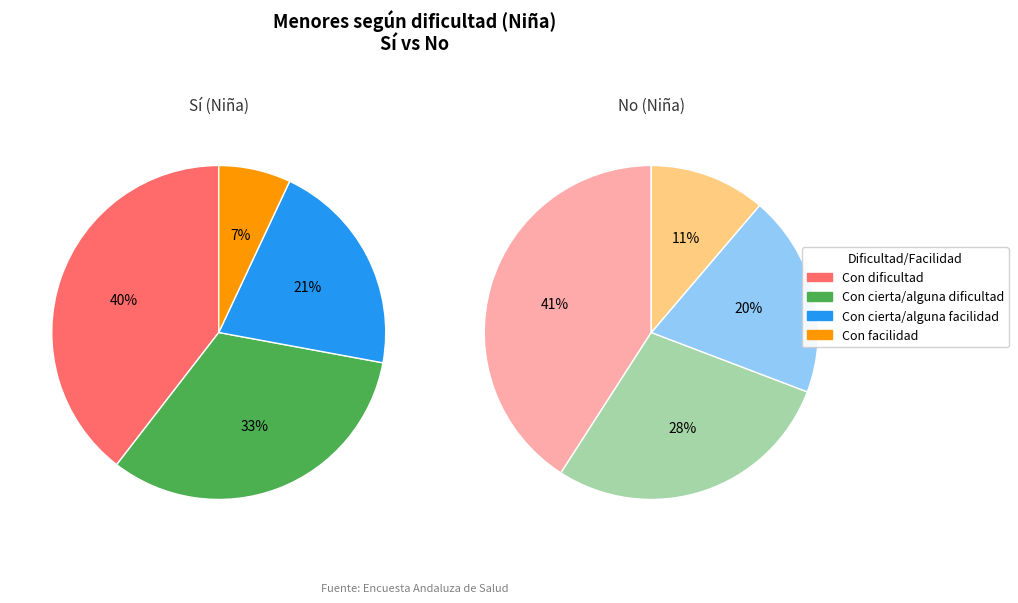

To the nearest percent, what portion does Con dificultad represent?

40%